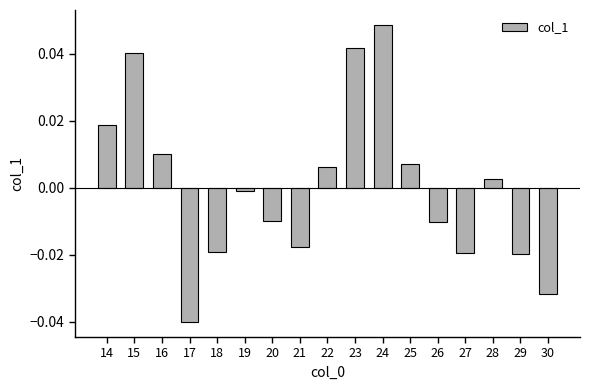

How many values are above zero?

8